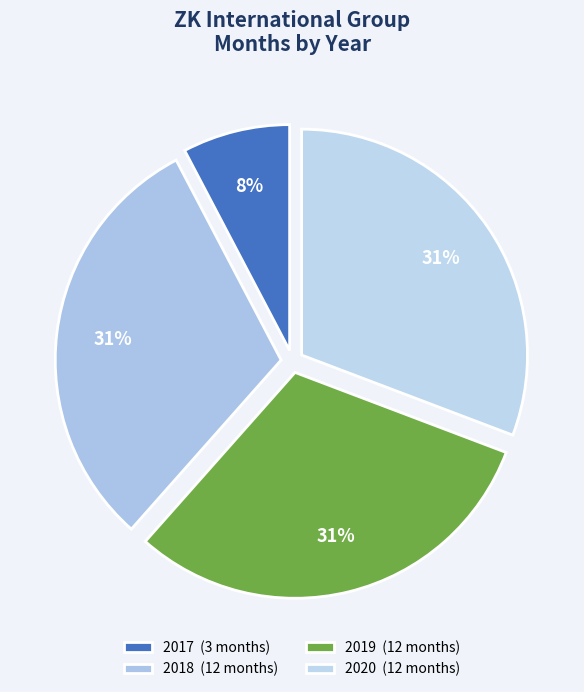

To the nearest percent, what is the difference between the largest and smallest slice percentages?

23%